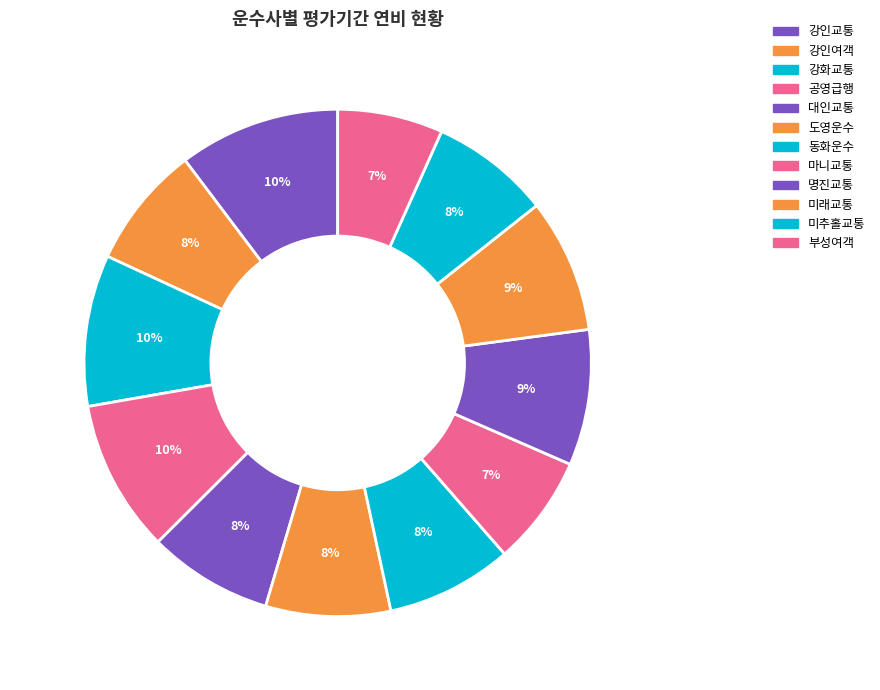

Do 동화운수 and 미추홀교통 together represent more than half of the pie?

No